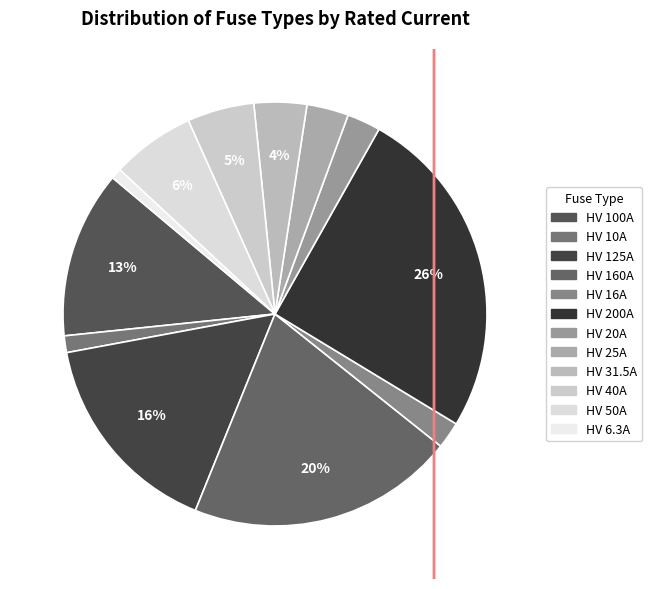

What is the change in value from HV 10A to HV 125A?

+115.0